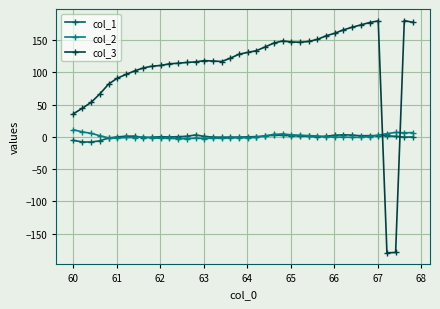

How many distinct data groups are displayed?

3